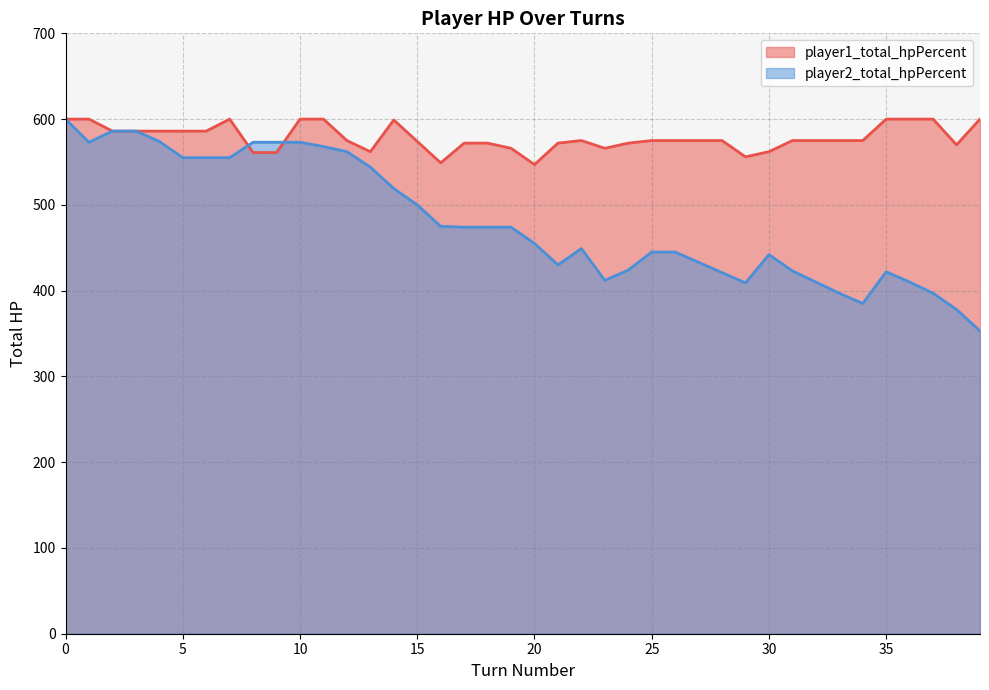

What is the difference between the second highest and second lowest values in the player2_total_hpPercent series?

208